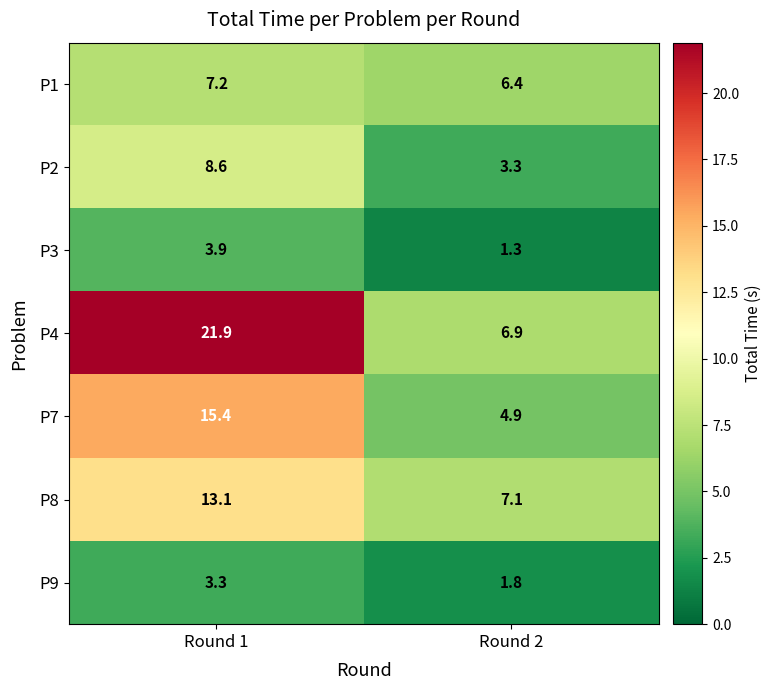

How many values in the P8 series are below 13?

1